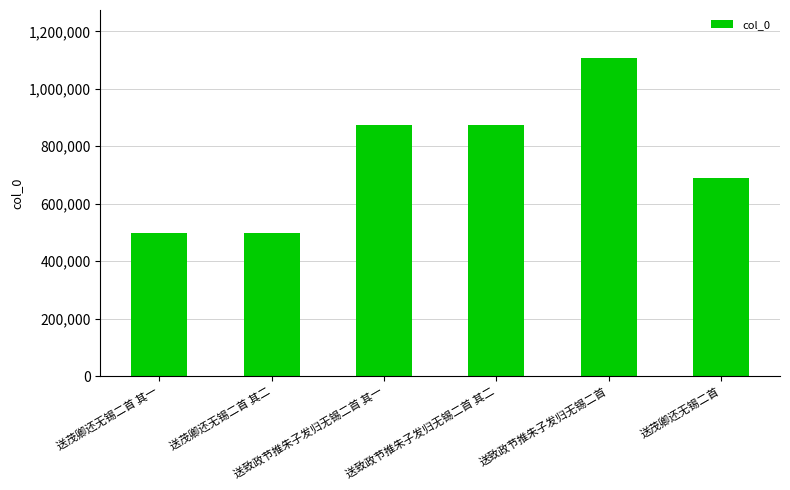

Which category has the highest value across all series?

送致政节推朱子发归无锡二首